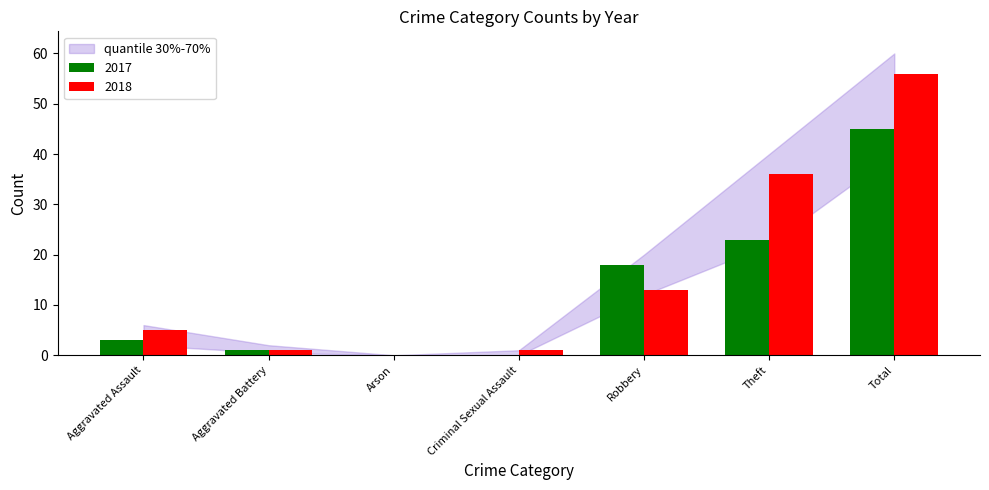

Which series changed the most between Aggravated Assault and Theft?

2018